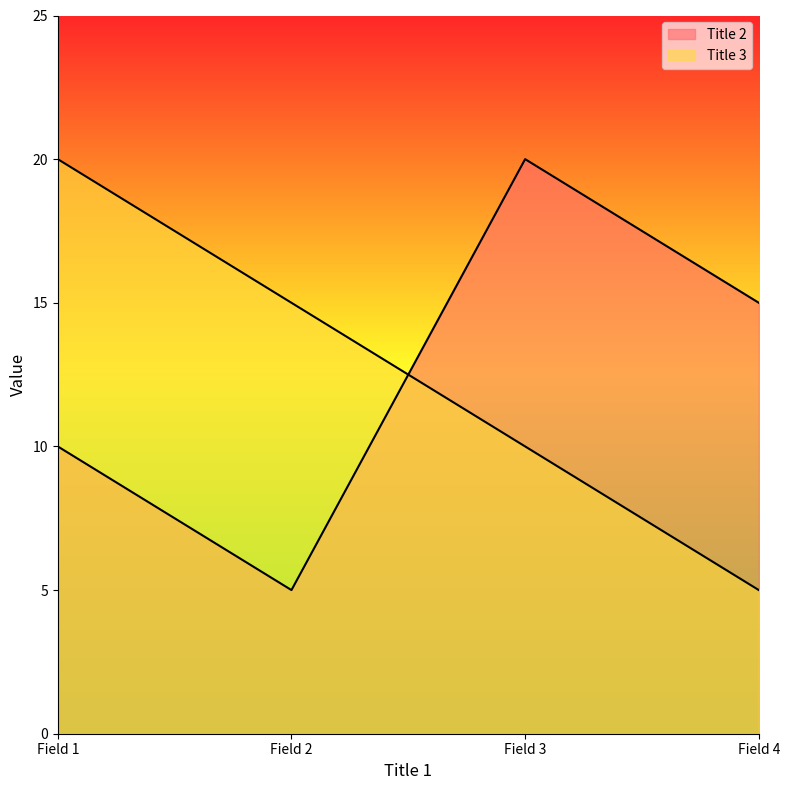

Does the chart have visible grid lines?

No